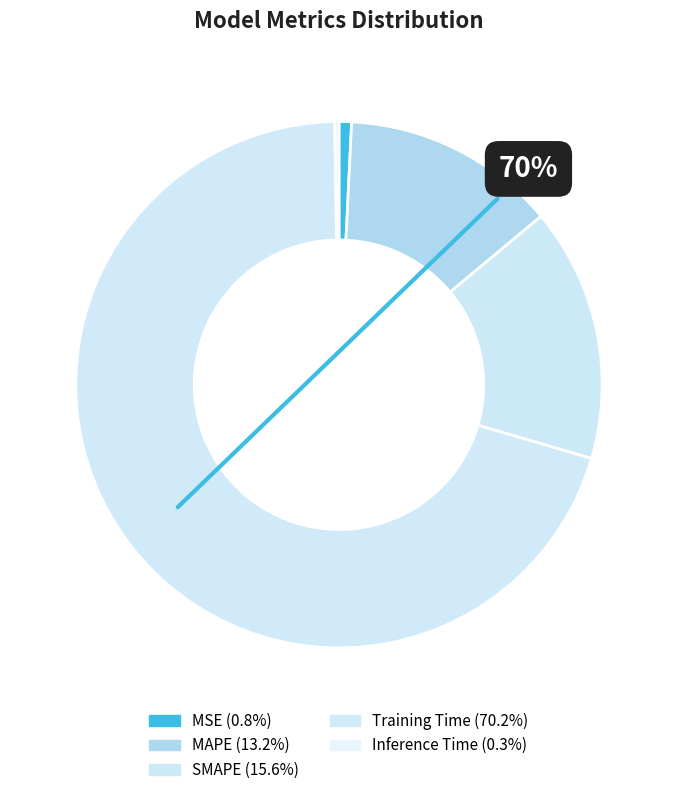

How many slices are in this pie chart?

5